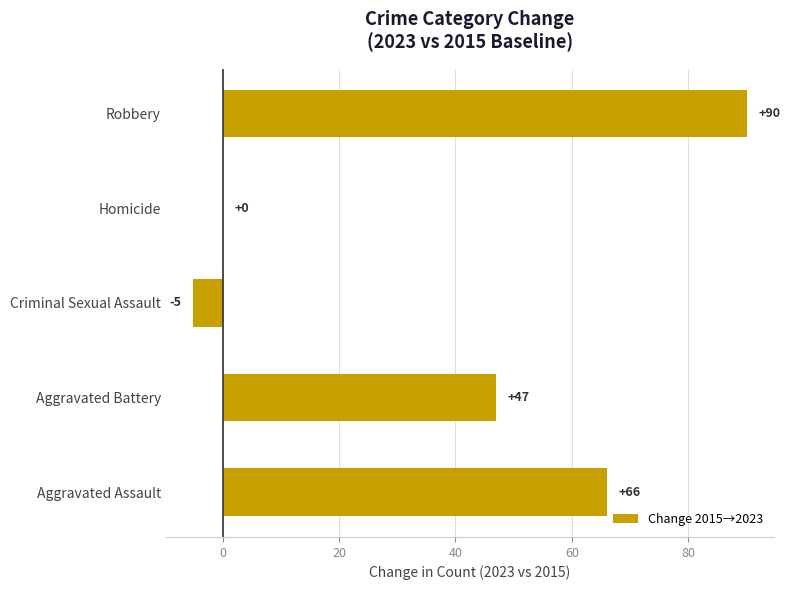

How many distinct data groups are displayed?

1